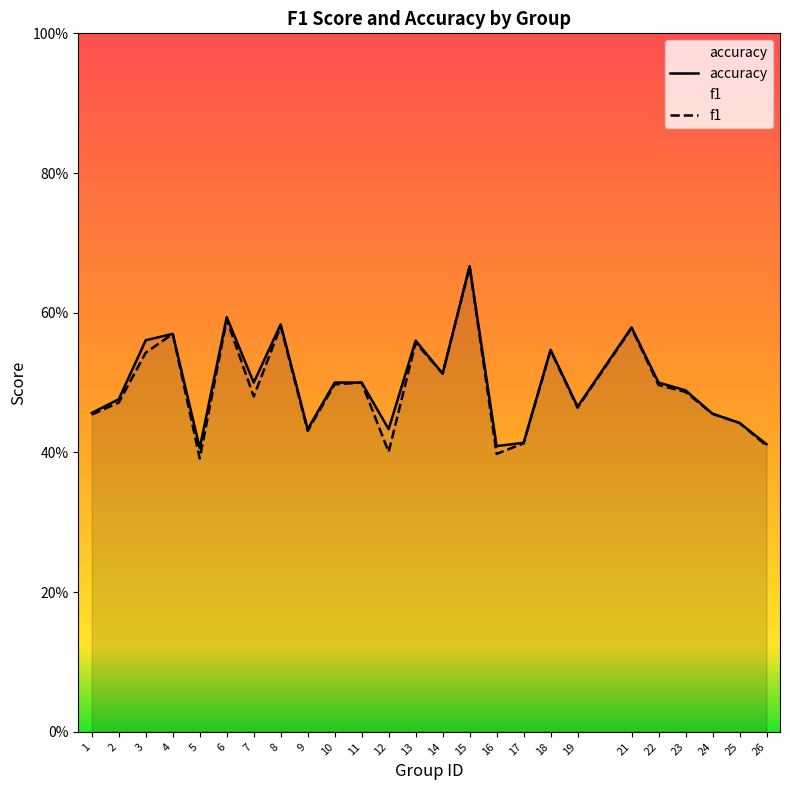

Which series has the largest total across all categories?

accuracy